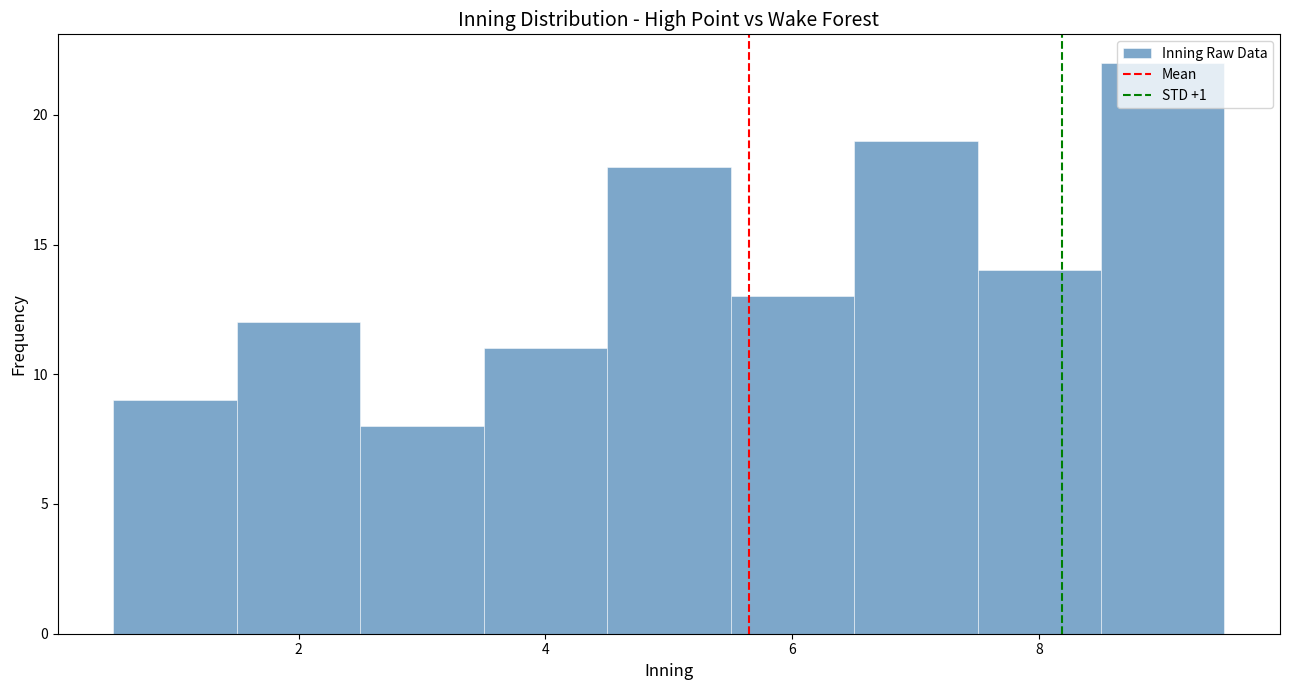

Reading left to right, list every bar in this chart as the range it spans on the x-axis followed by its height. Neither the bar edges nor the heights are printed on the chart, so give them approximately, as read against the axes.

0.5 to 1.5: 9
1.5 to 2.5: 12
2.5 to 3.5: 8
3.5 to 4.5: 11
4.5 to 5.5: 18
5.5 to 6.5: 13
6.5 to 7.5: 19
7.5 to 8.5: 14
8.5 to 9.5: 22